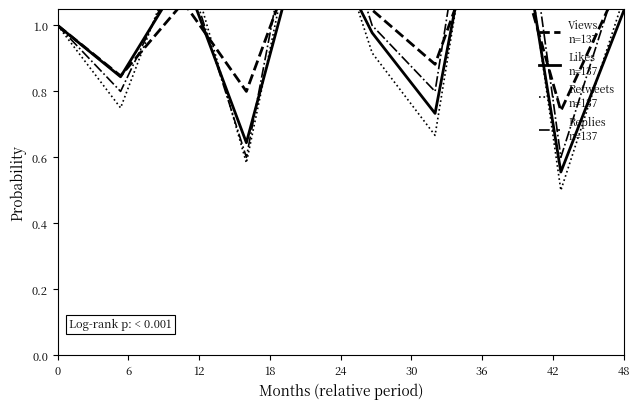

Is it true that Replies
n=137 equals 1.0 at 0?

True